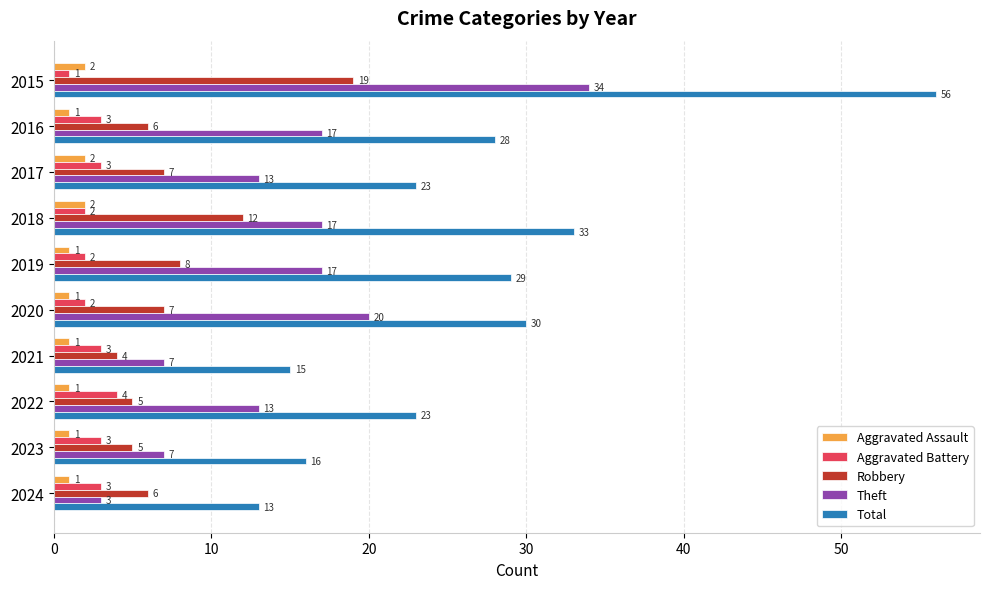

What is the sum of all Robbery values?

79